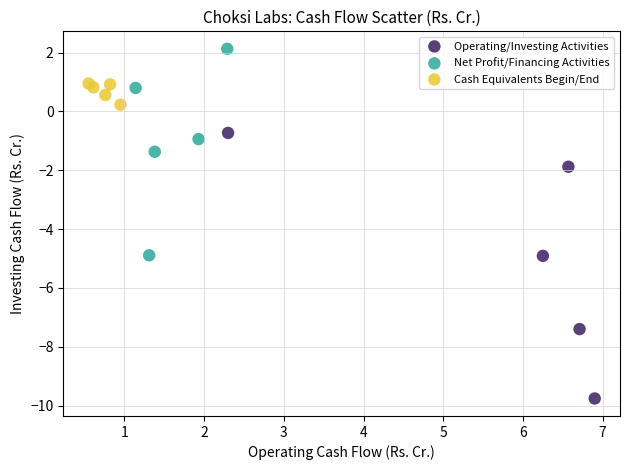

Which series has the largest Y range (max minus min)?

Operating/Investing Activities